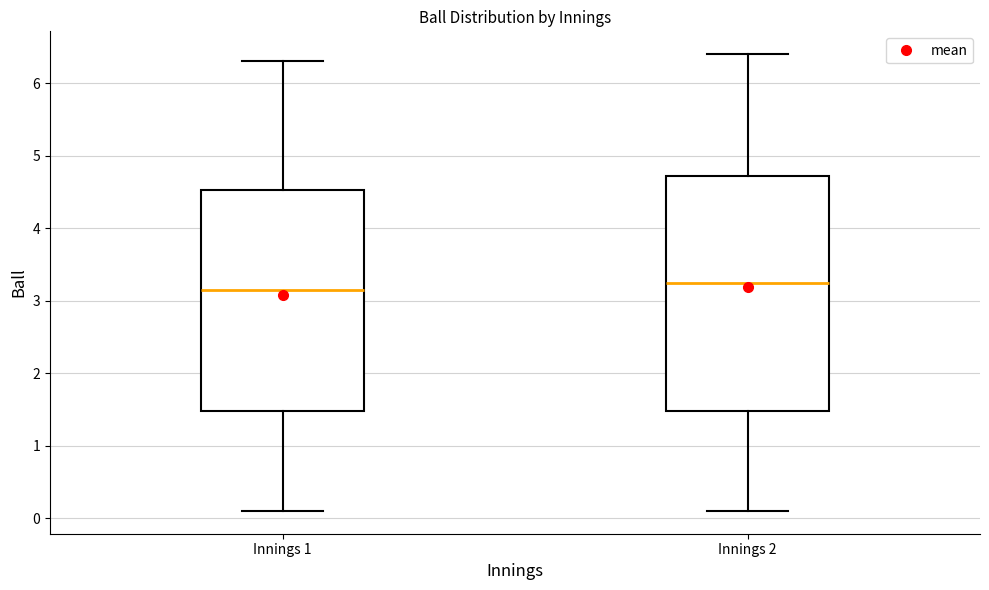

Reading left to right, transcribe this box plot: for each box, give where its median line is, the range the box spans, and where its two whiskers end, as read against the y-axis. The values are not printed on the chart, so give them approximately, as read against the axis.

Innings 1: median 3.2, box 1.5 to 4.5, whiskers 0.1 to 6.3
Innings 2: median 3.3, box 1.5 to 4.7, whiskers 0.1 to 6.4